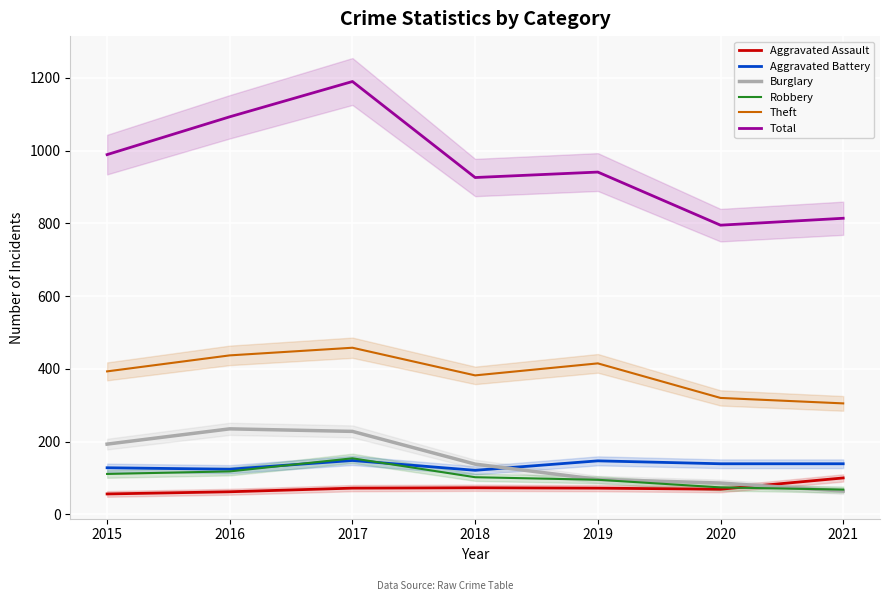

What is the minimum value shown in the chart?

56